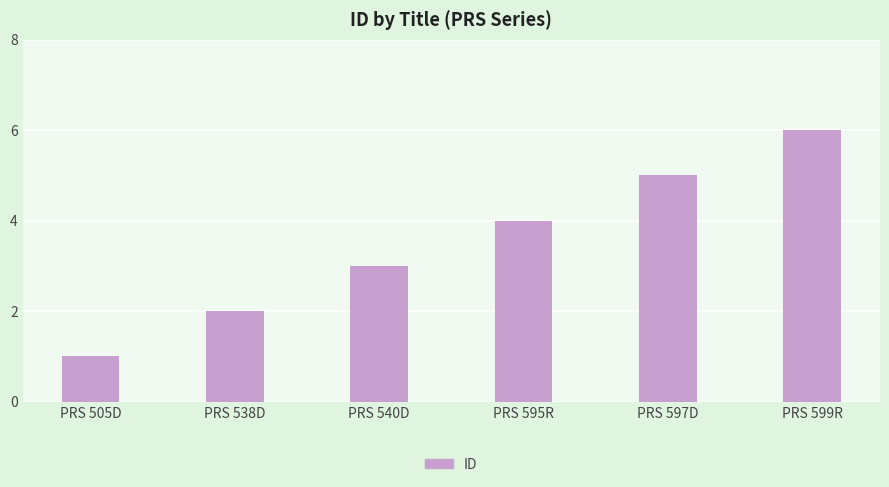

The value at PRS 538D is 1. True or false?

False